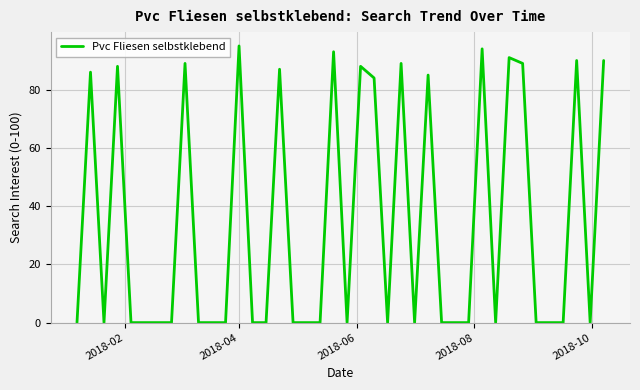

What is the greatest value displayed?

95